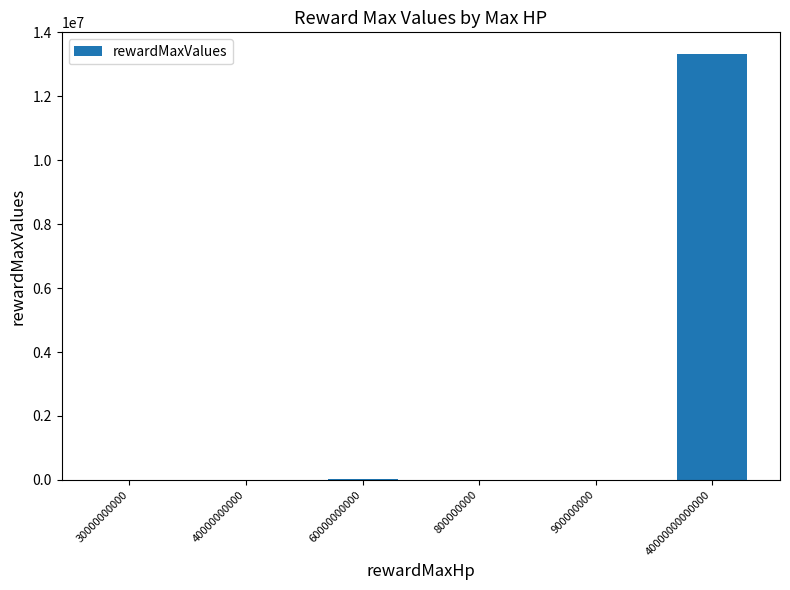

The chart shows a value of 20000.0 at 60000000000. True or false?

True